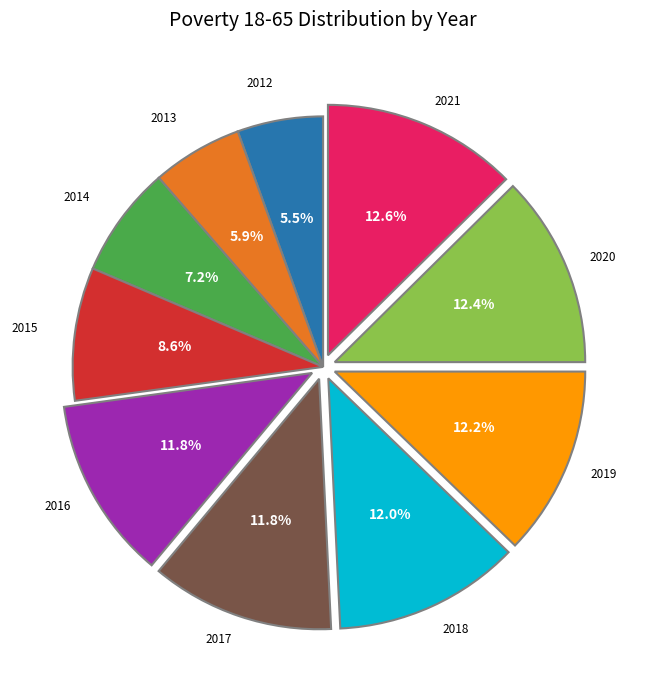

Does any single category account for the majority?

No